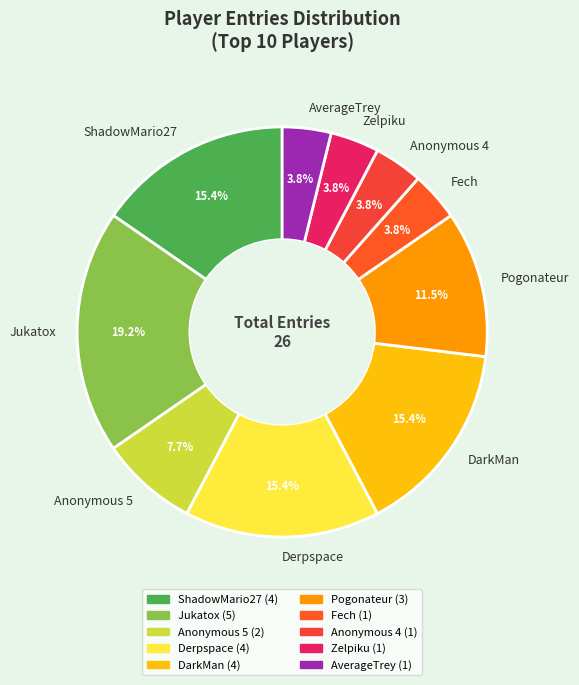

What is the ratio of the value at Zelpiku to the value at Fech?

1.0